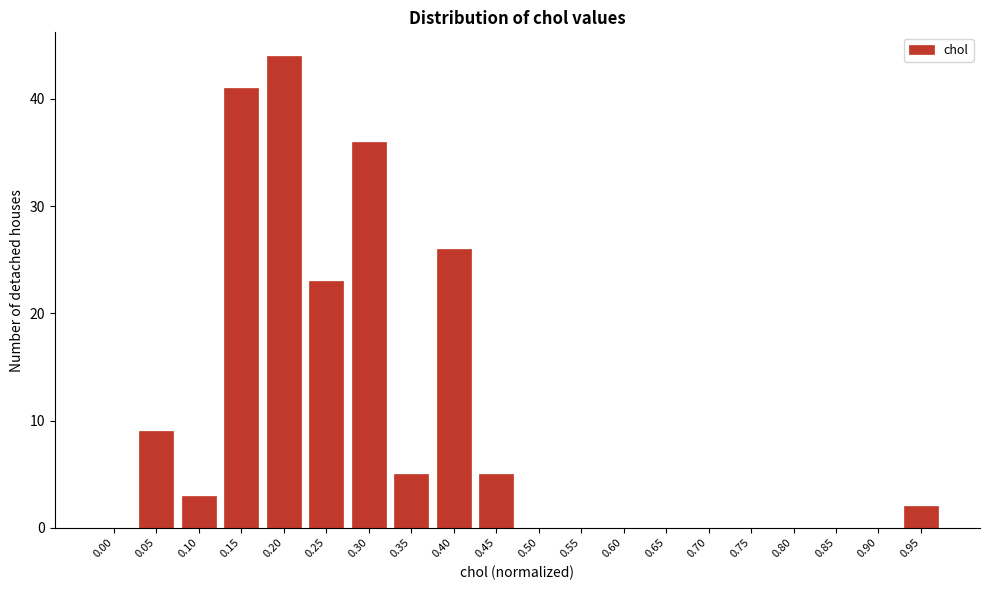

Reading left to right, what are all the values shown in this chart?

0.00=0	0.05=9	0.10=3	0.15=41	0.20=44	0.25=23	0.30=36	0.35=5	0.40=26	0.45=5	0.50=0	0.55=0	0.60=0	0.65=0	0.70=0	0.75=0	0.80=0	0.85=0	0.90=0	0.95=2